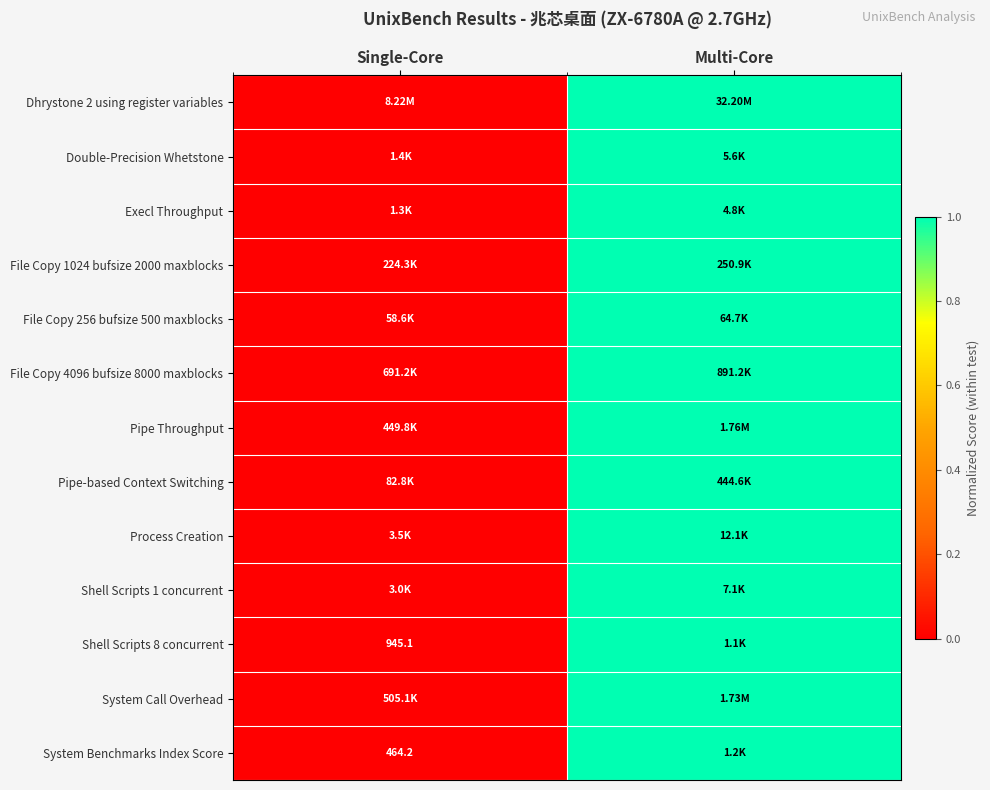

Which category has the lowest value in the Process Creation series?

Single-Core